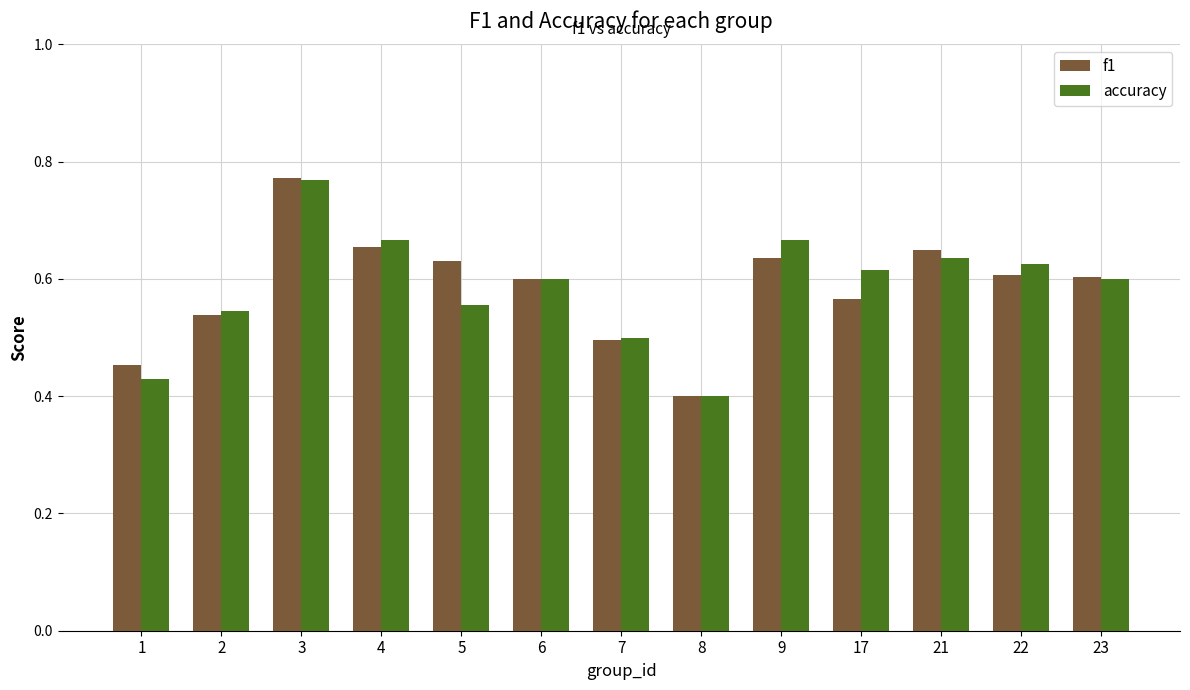

What is the difference between the second highest and minimum values in the f1 series?

0.3